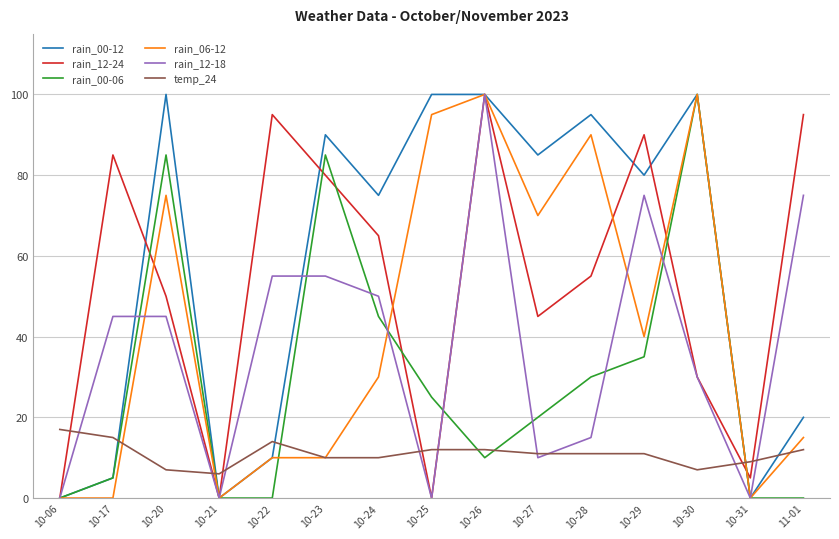

True or false: rain_06-12 and temp_24 intersect in this chart.

True